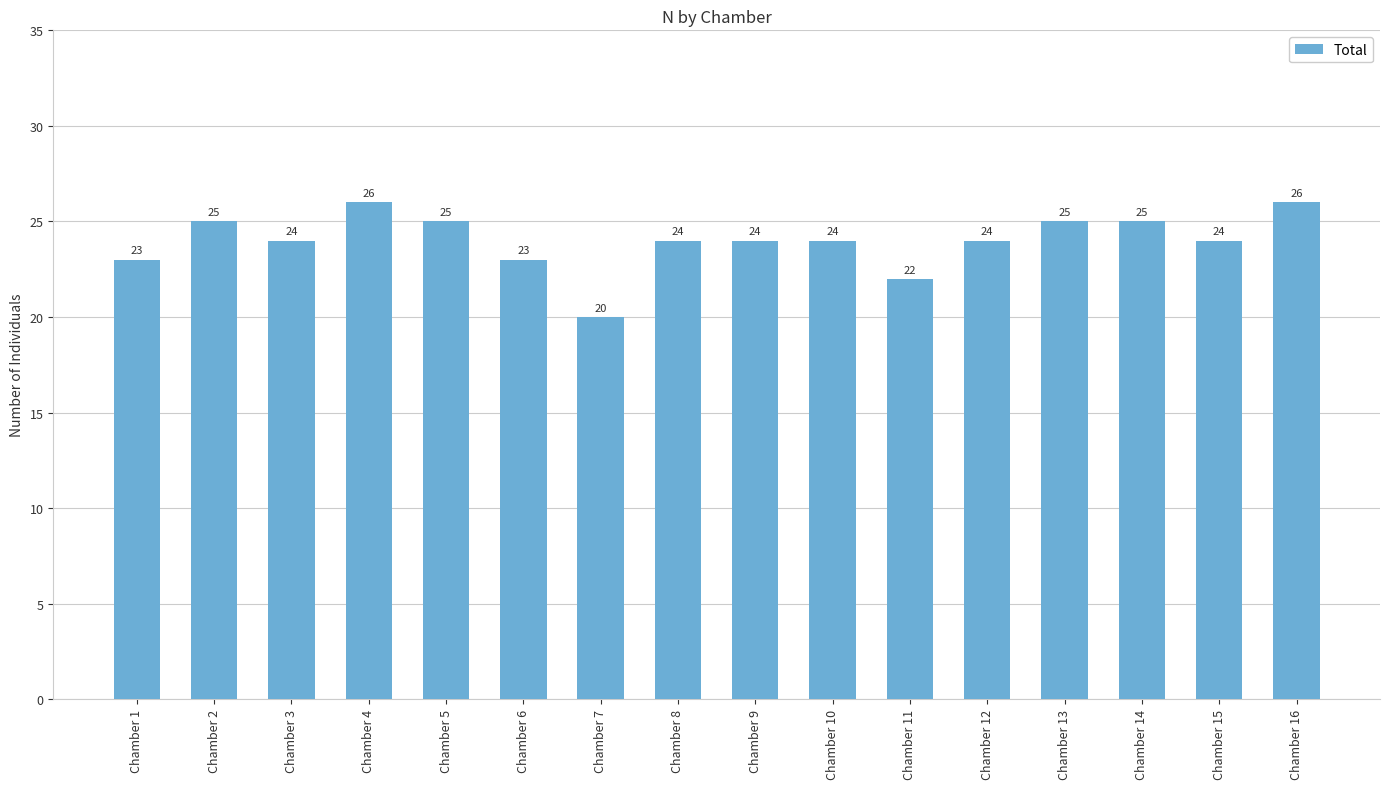

How many categories are shown in the chart?

16